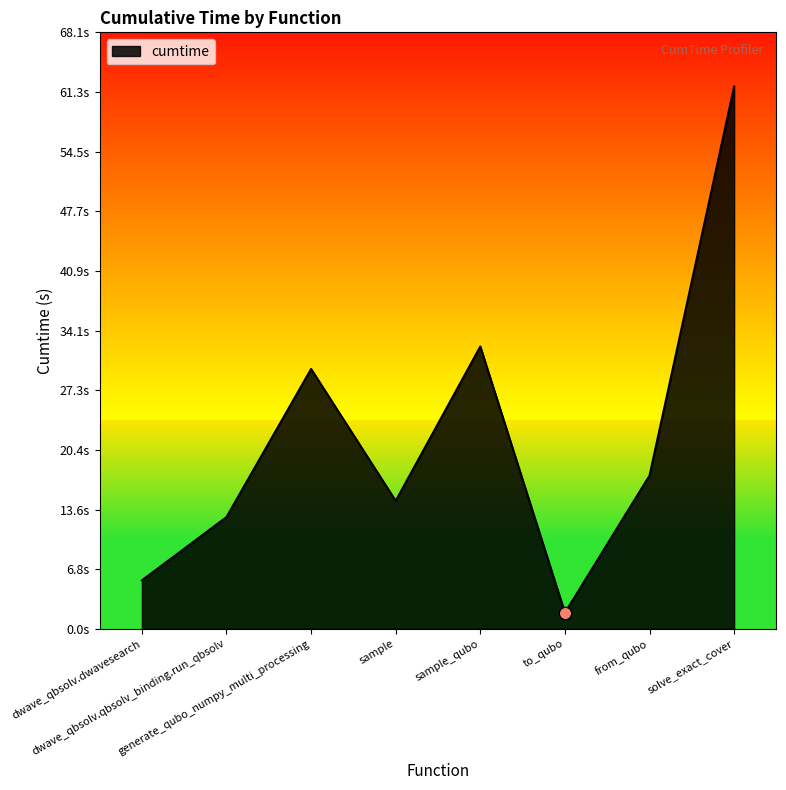

What is the change in value from generate_qubo_numpy_multi_processing to sample?

-15.1